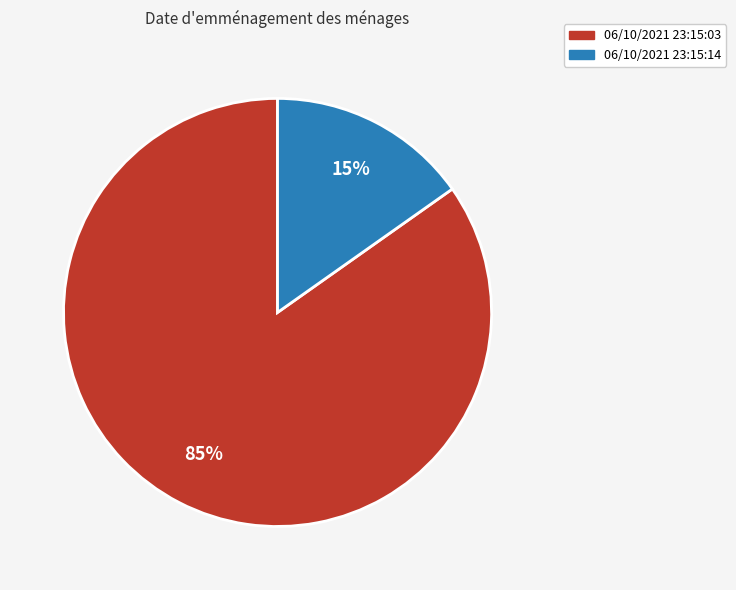

Is it true that 06/10/2021 23:15:14 is 5% of the pie?

False